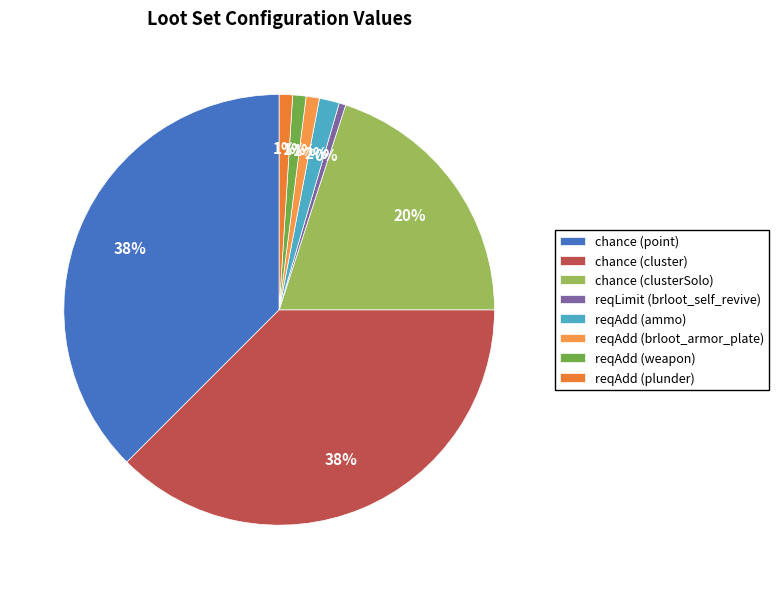

Count the number of slices in the pie.

8